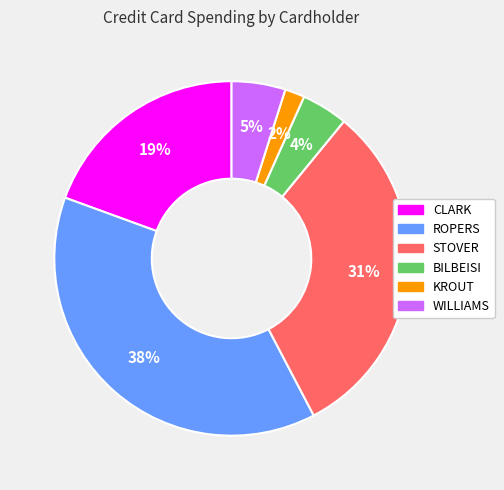

Between KROUT and CLARK, which is larger?

CLARK